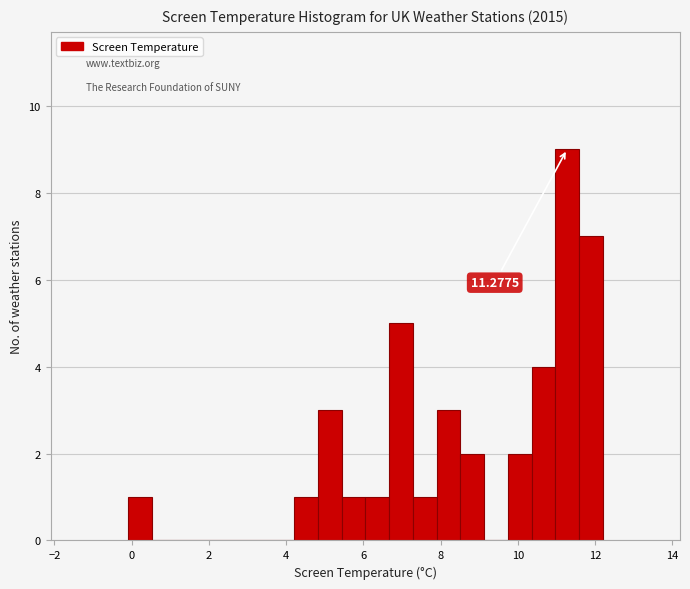

Read against the x-axis, roughly where is the centre of the tallest bar?

11.2